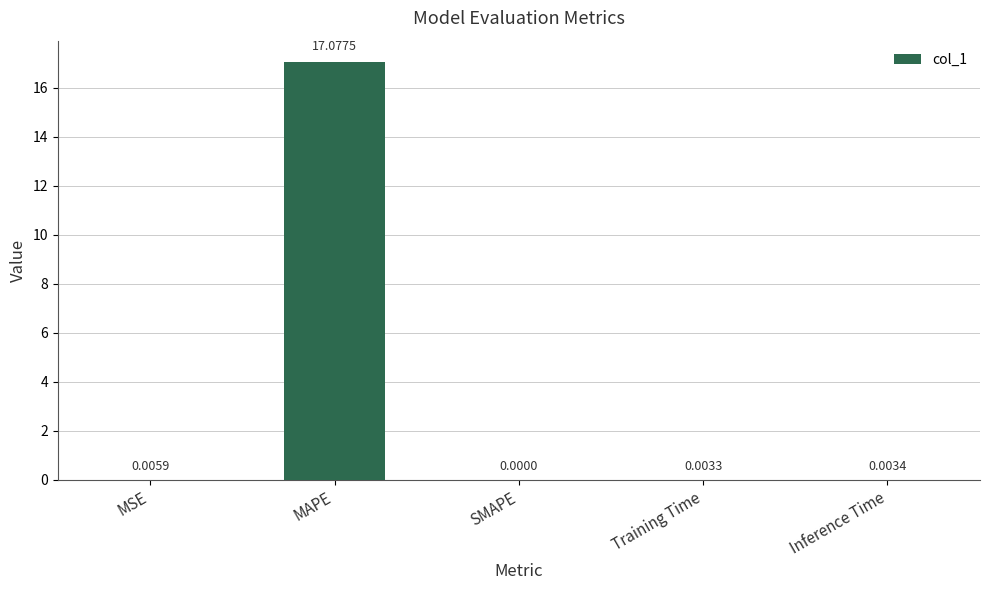

Which has a higher value, MAPE or MSE?

MAPE